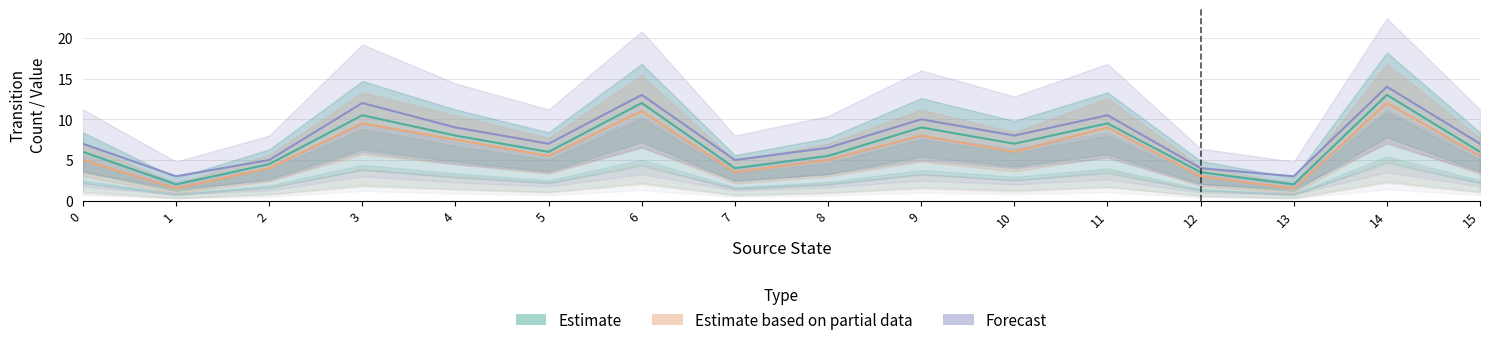

The destination_state series shows 5 at 13. True or false?

False